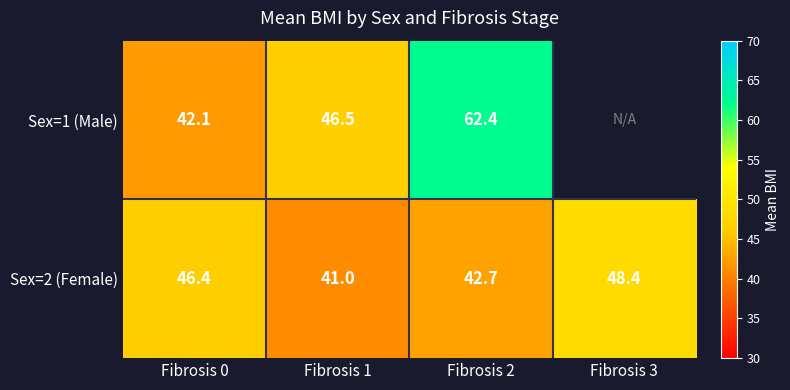

Is the value of Sex=2 (Female) at Fibrosis 2 greater than the value of Sex=1 (Male) at Fibrosis 1?

No